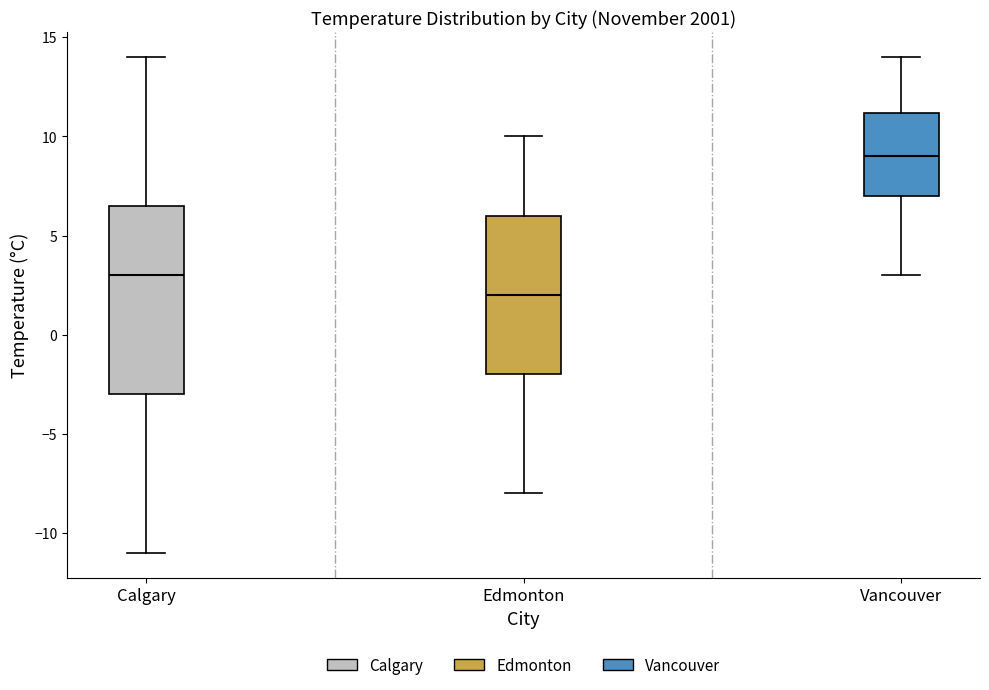

Reading left to right, transcribe this box plot: for each box, give where its median line is, the range the box spans, and where its two whiskers end, as read against the y-axis. The values are not printed on the chart, so give them approximately, as read against the axis.

Calgary: median 3.0, box -3.0 to 6.5, whiskers -11.0 to 14.0
Edmonton: median 2.0, box -2.0 to 6.0, whiskers -8.0 to 10.0
Vancouver: median 9.0, box 7.0 to 11.0, whiskers 3.0 to 14.0